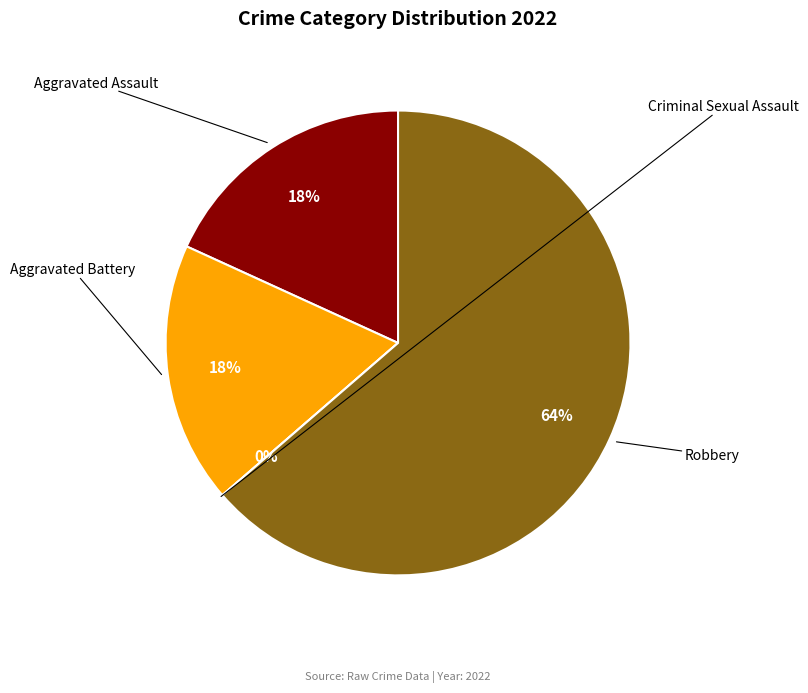

Which slice represents more than half of the pie?

Robbery